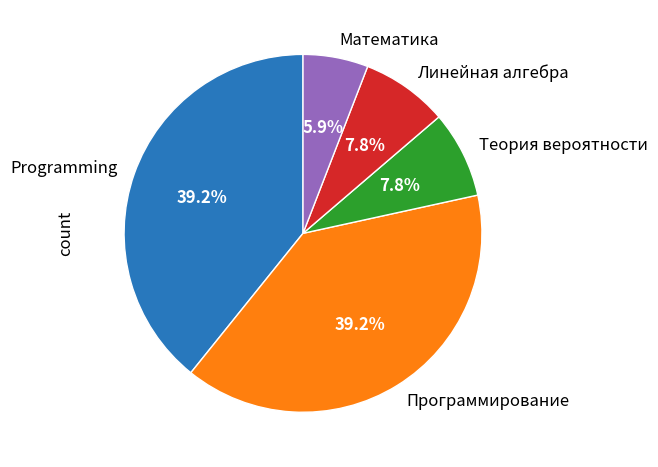

What is the ratio of the value at Линейная алгебра to the value at Математика?

1.3